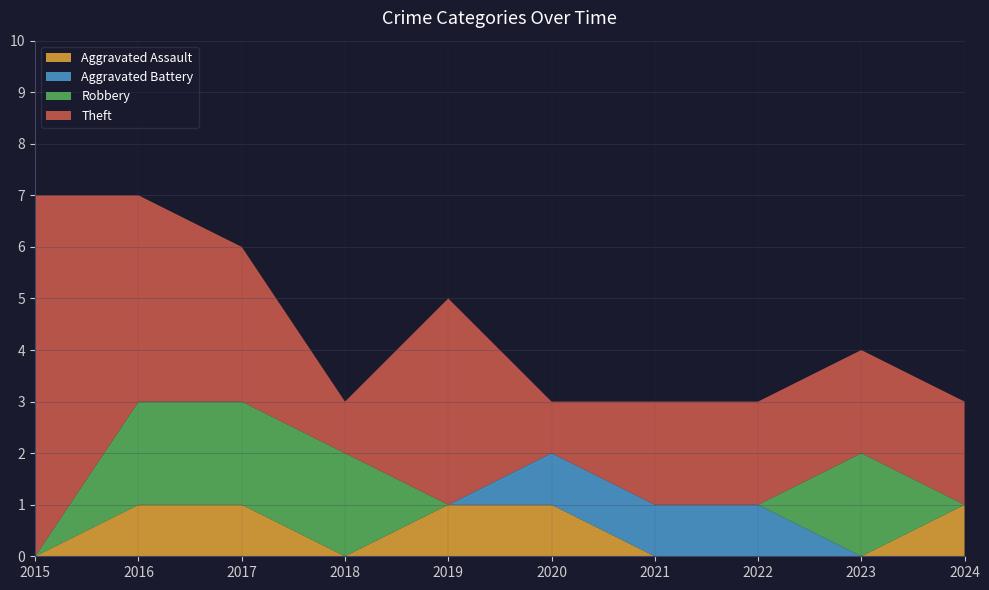

Reading left to right, extract all data points from this chart.

Aggravated Assault: 0	1	1	0	1	1	0	0	0	1
Aggravated Battery: 0	0	0	0	0	1	1	1	0	0
Robbery: 0	2	2	2	0	0	0	0	2	0
Theft: 7	4	3	1	4	1	2	2	2	2